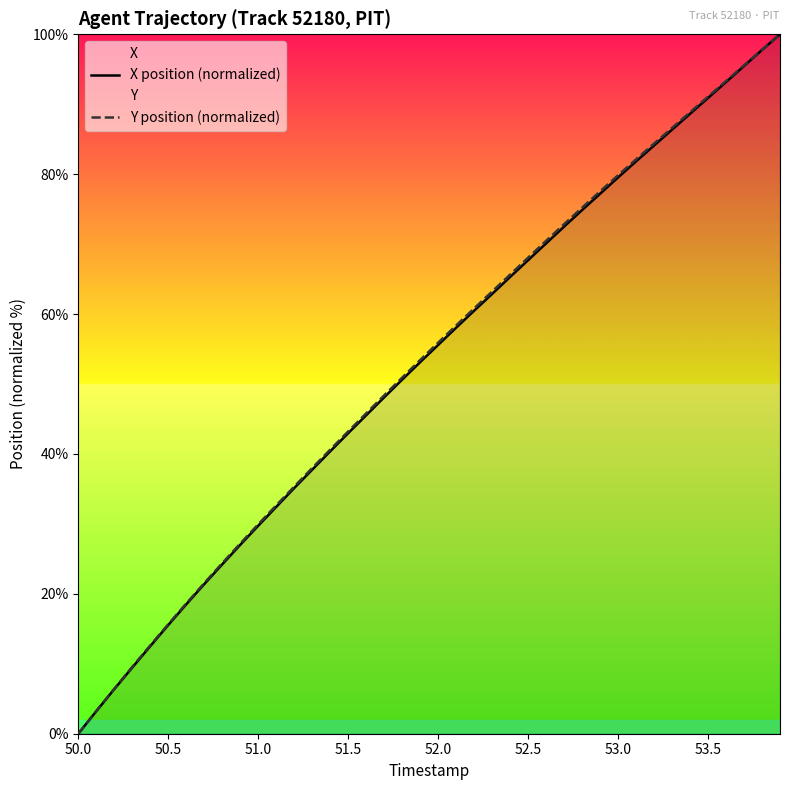

Which category has the lowest value in the X position (normalized) series?

50.0